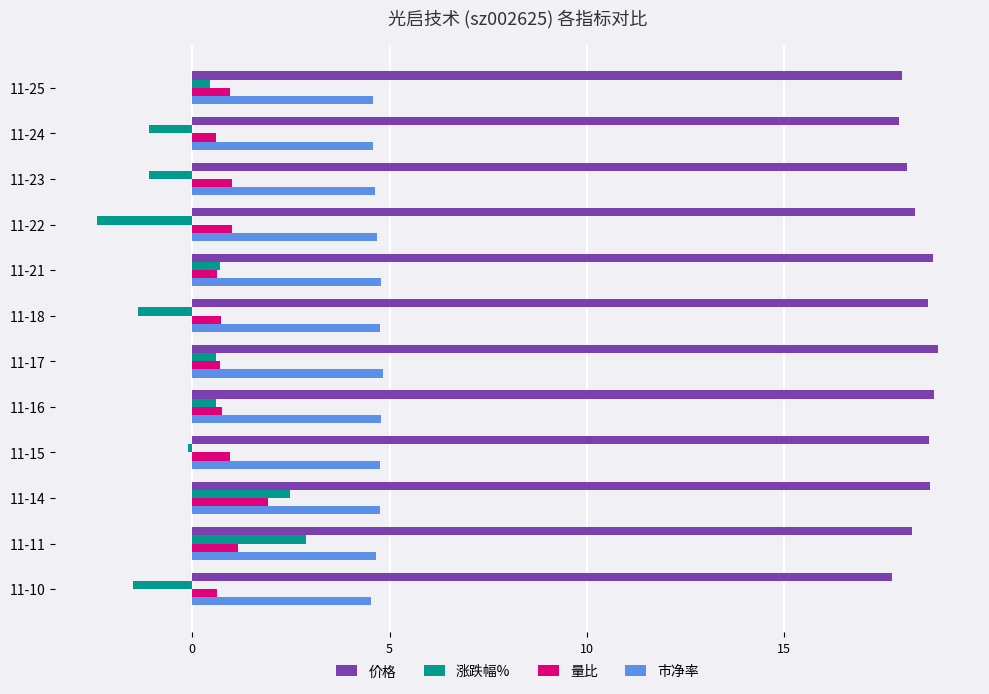

What is the average value of the 市净率 series?

4.7